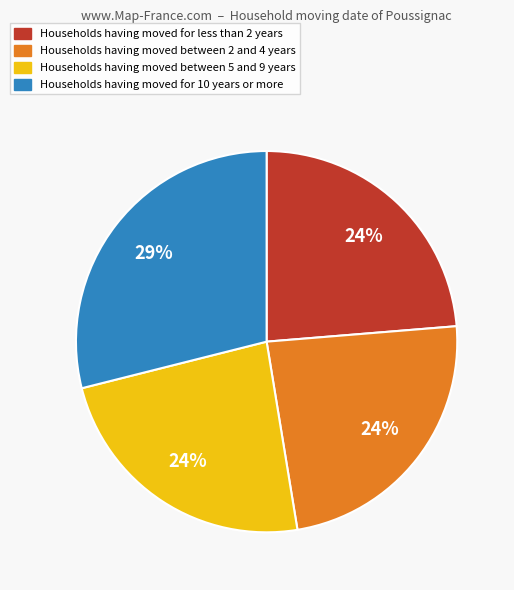

True or false: Households having moved for 10 years or more accounts for 29% of the total.

True